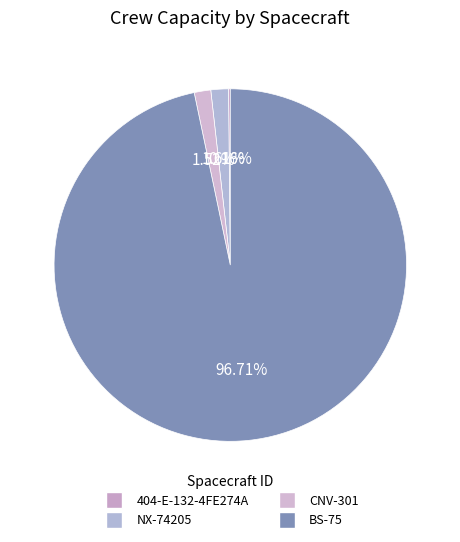

Rank the categories by value from lowest to highest.

404-E-132-4FE274A, CNV-301, NX-74205, BS-75